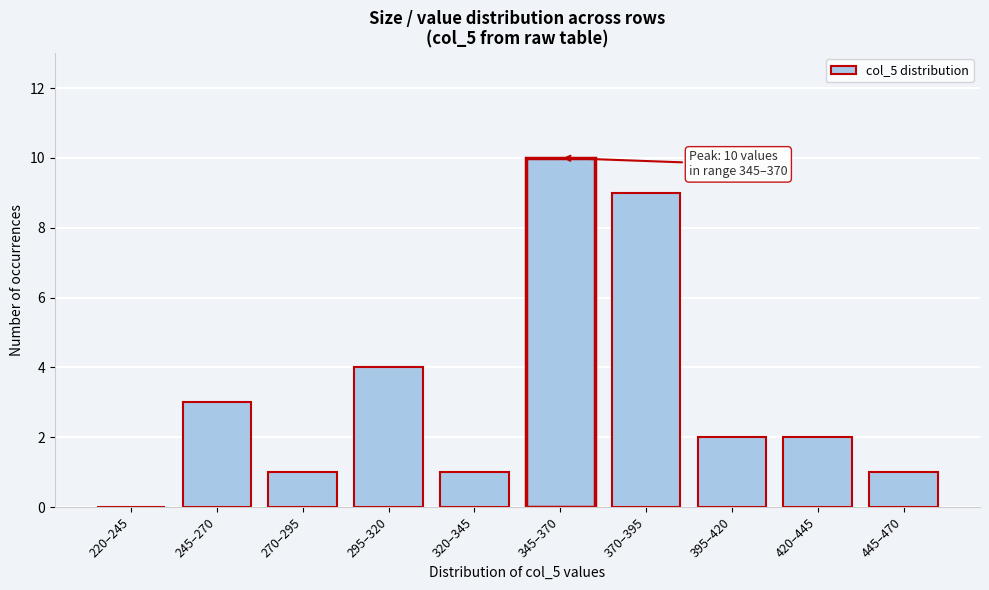

Reading left to right, list all the values displayed in this chart.

220–245=0	245–270=3	270–295=1	295–320=4	320–345=1	345–370=10	370–395=9	395–420=2	420–445=2	445–470=1